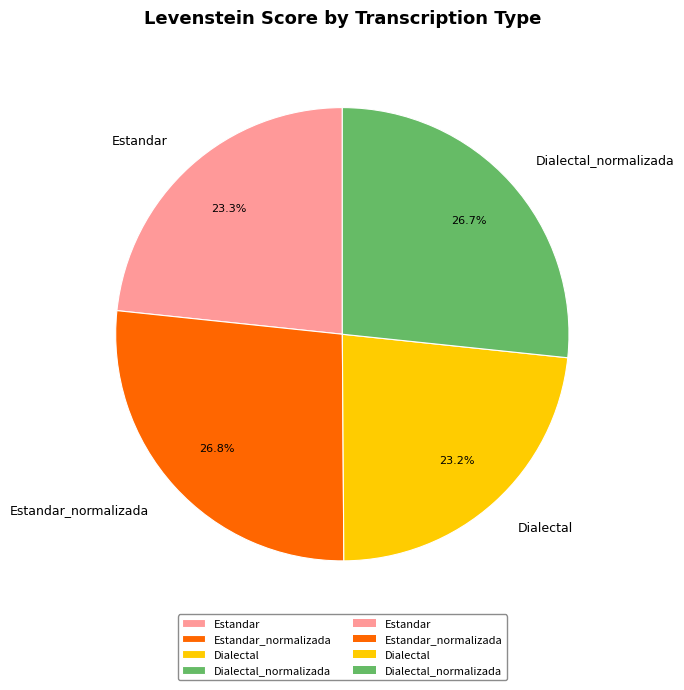

Is there any slice that represents more than half of the pie?

No